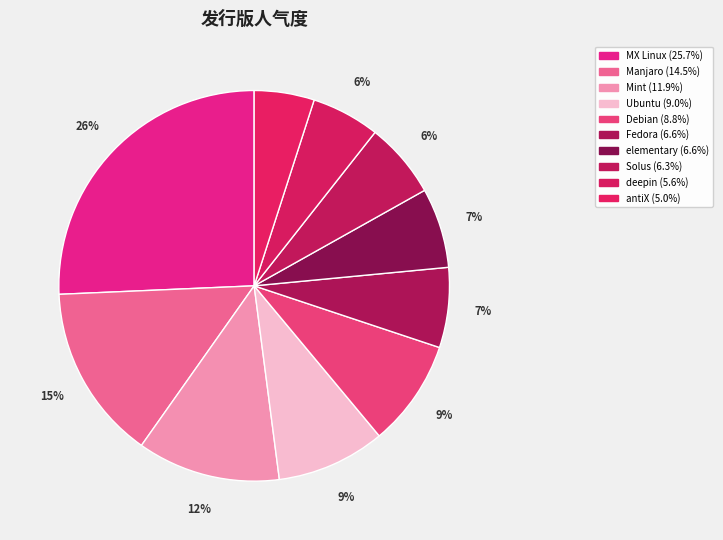

The elementary slice represents 7% of the pie. True or false?

True